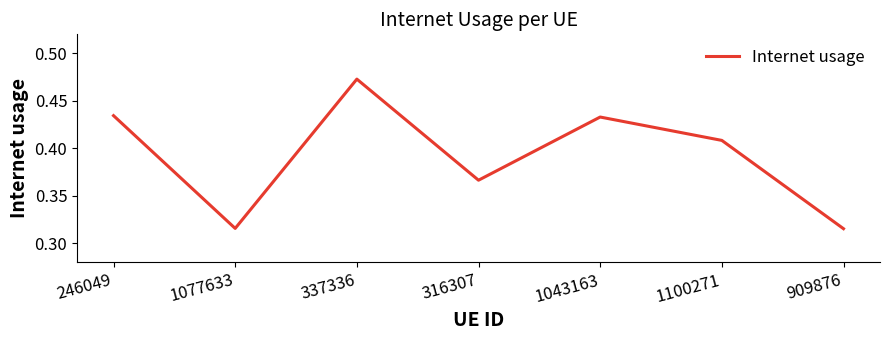

Where is the first local maximum?

337336